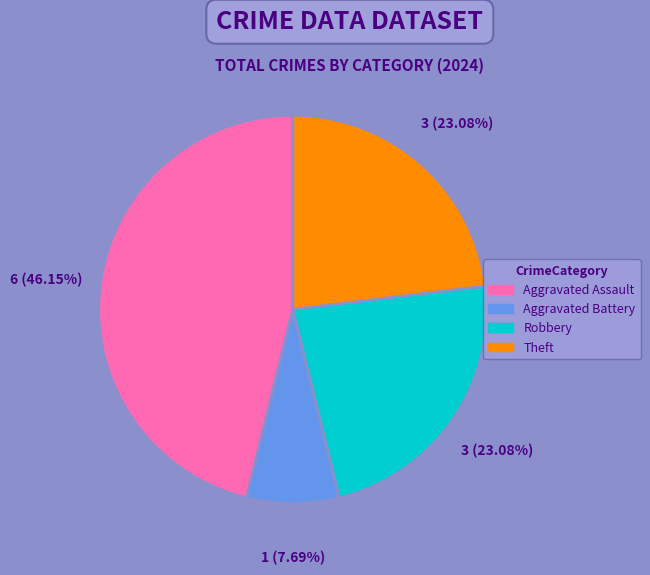

The Aggravated Assault slice represents 46% of the pie. True or false?

True